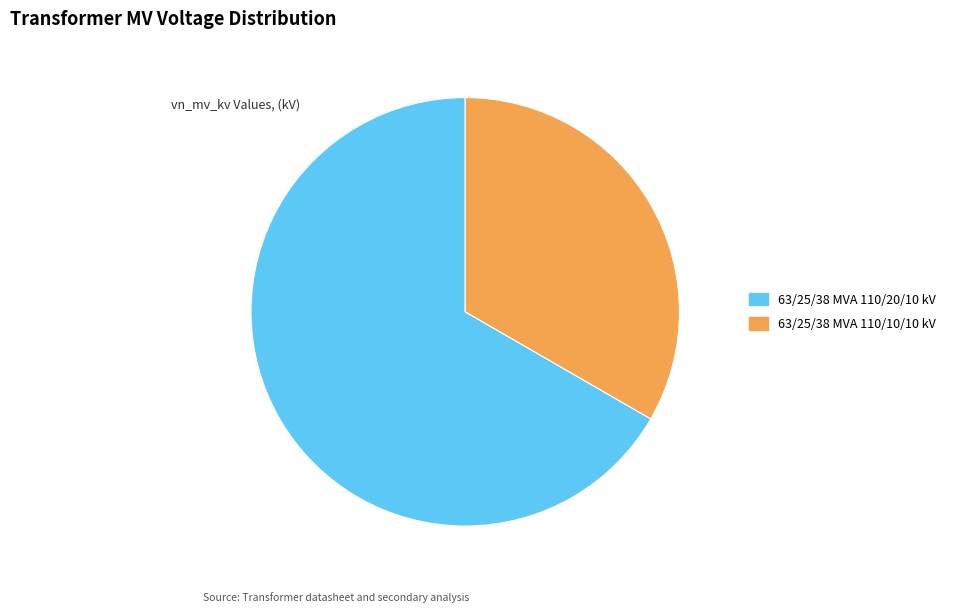

Which slice represents more than half of the pie?

63/25/38 MVA 110/20/10 kV